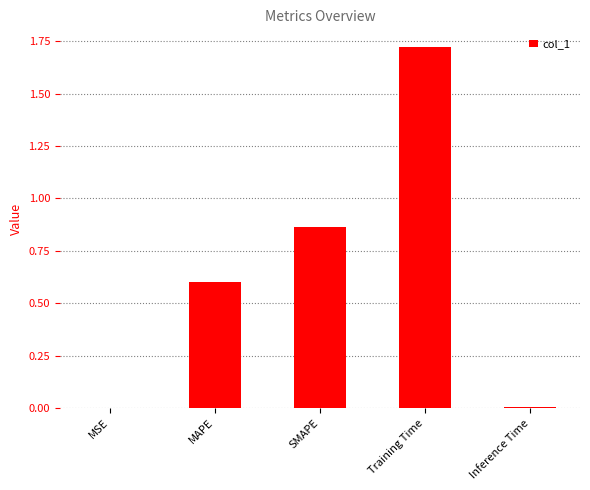

What is the sum of the values at MAPE and SMAPE?

1.5